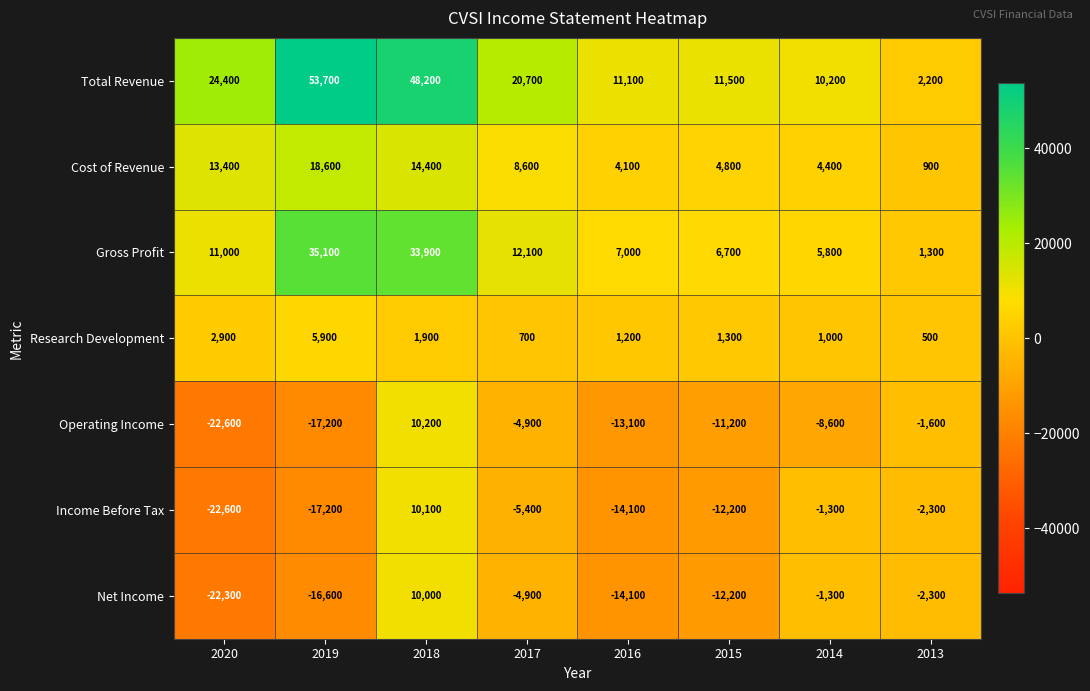

Which series has the widest spread of values?

Total Revenue